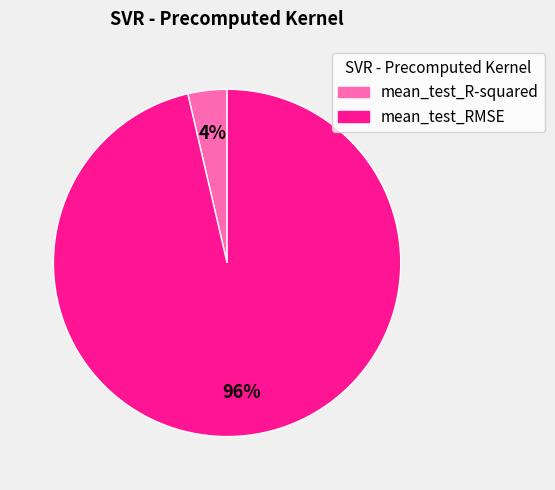

Which has a higher value, mean_test_RMSE or mean_test_R-squared?

mean_test_RMSE